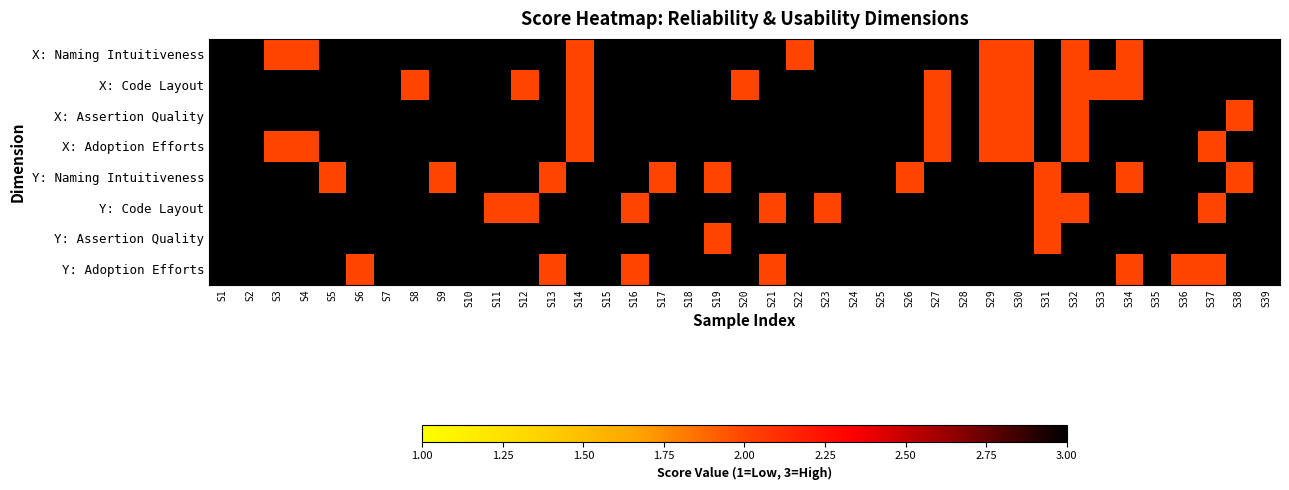

Which has a higher value, S11 or S21?

S11